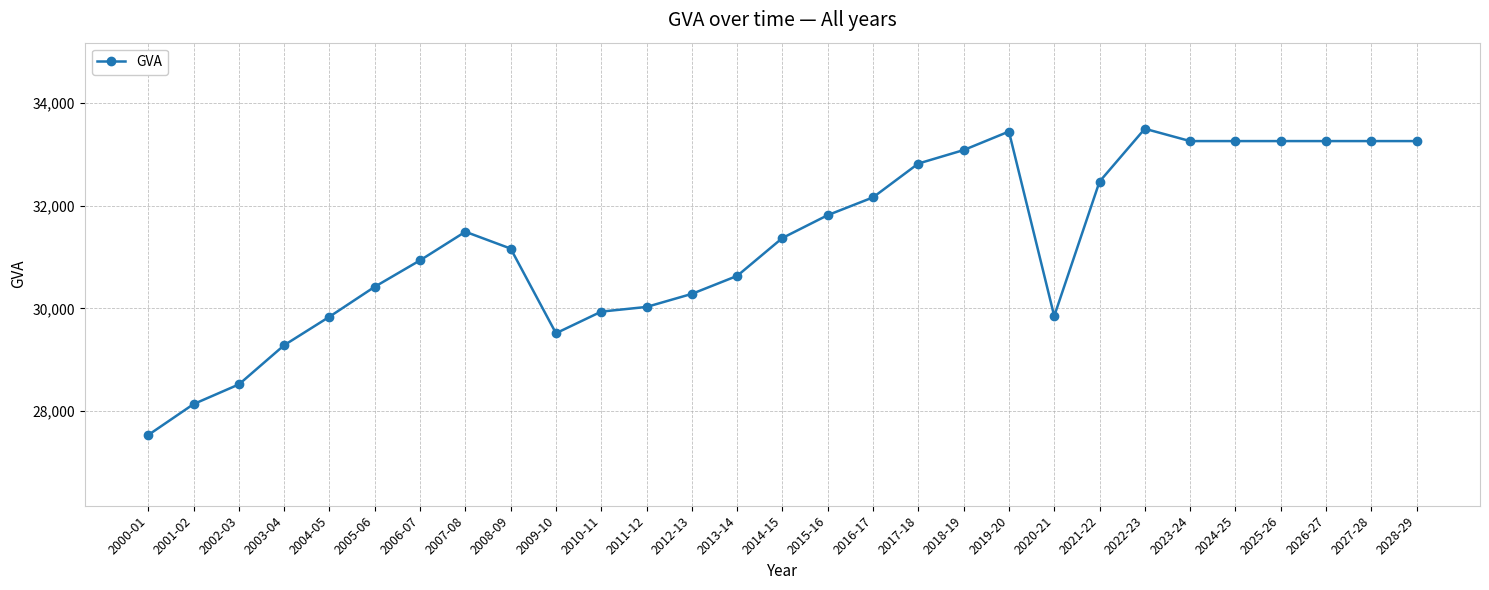

Is it true that the value at 2017-18 is 32820?

True